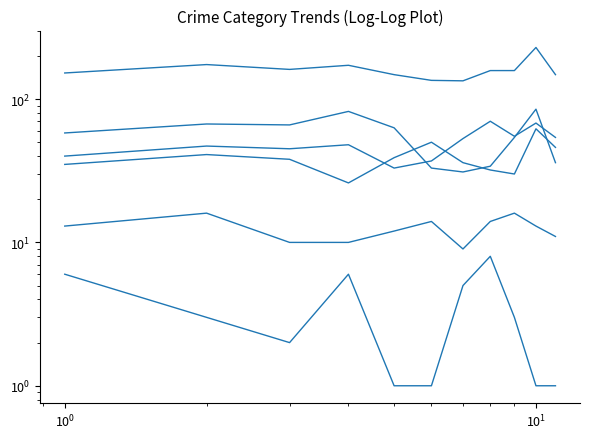

At how many categories does at least one series exceed 22?

11